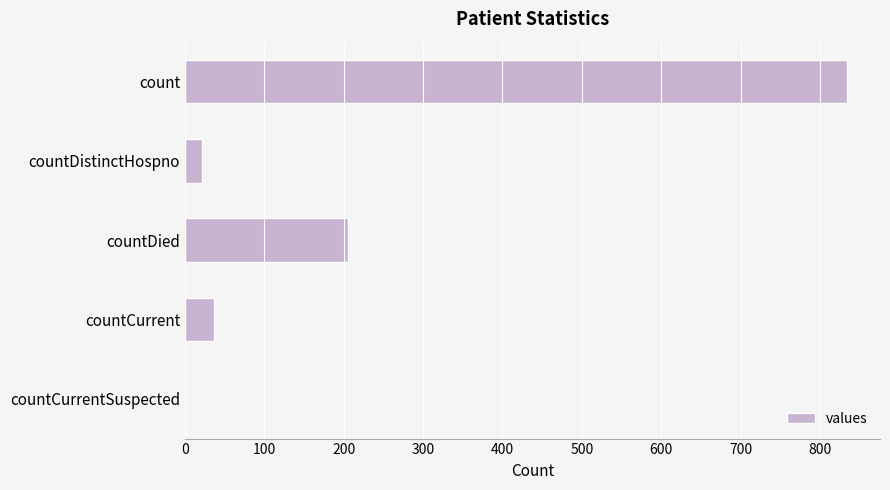

What is the sum of all values?

1098